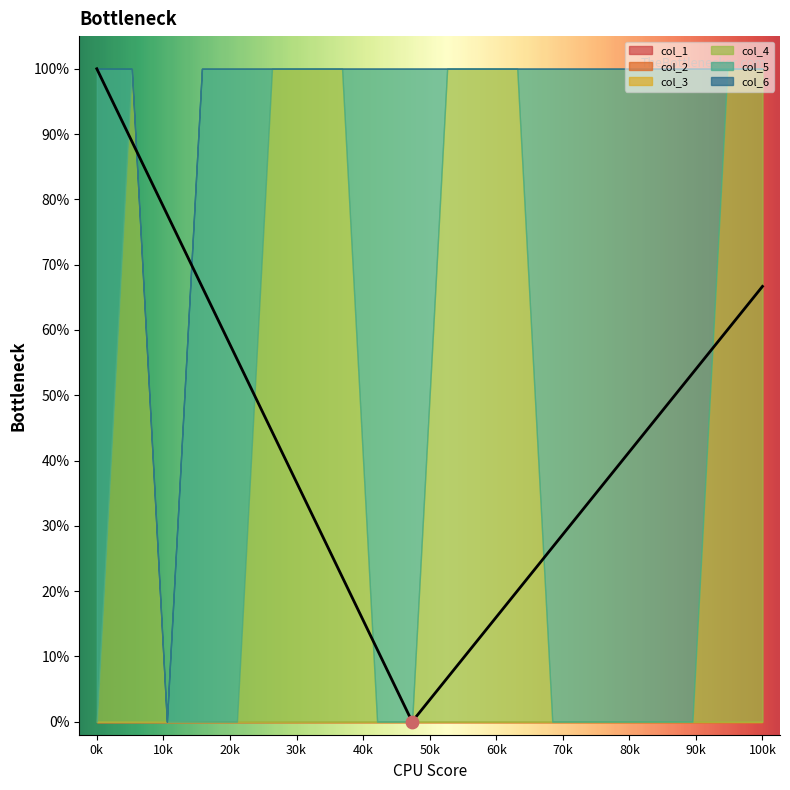

Which series reaches the maximum Y coordinate?

col_4